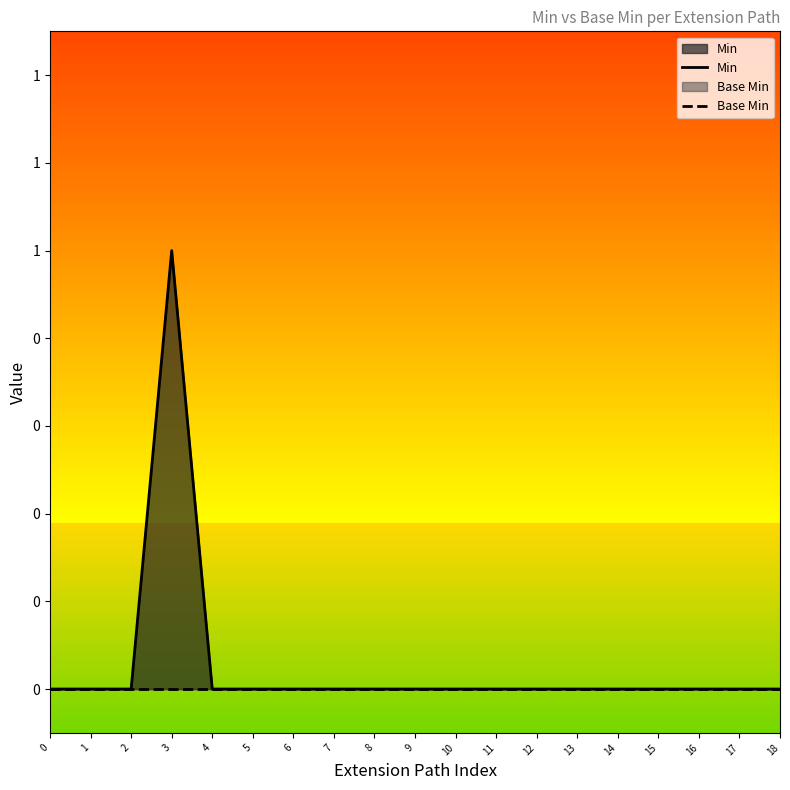

List the series in order of their overall mean, highest first.

Min, Base Min